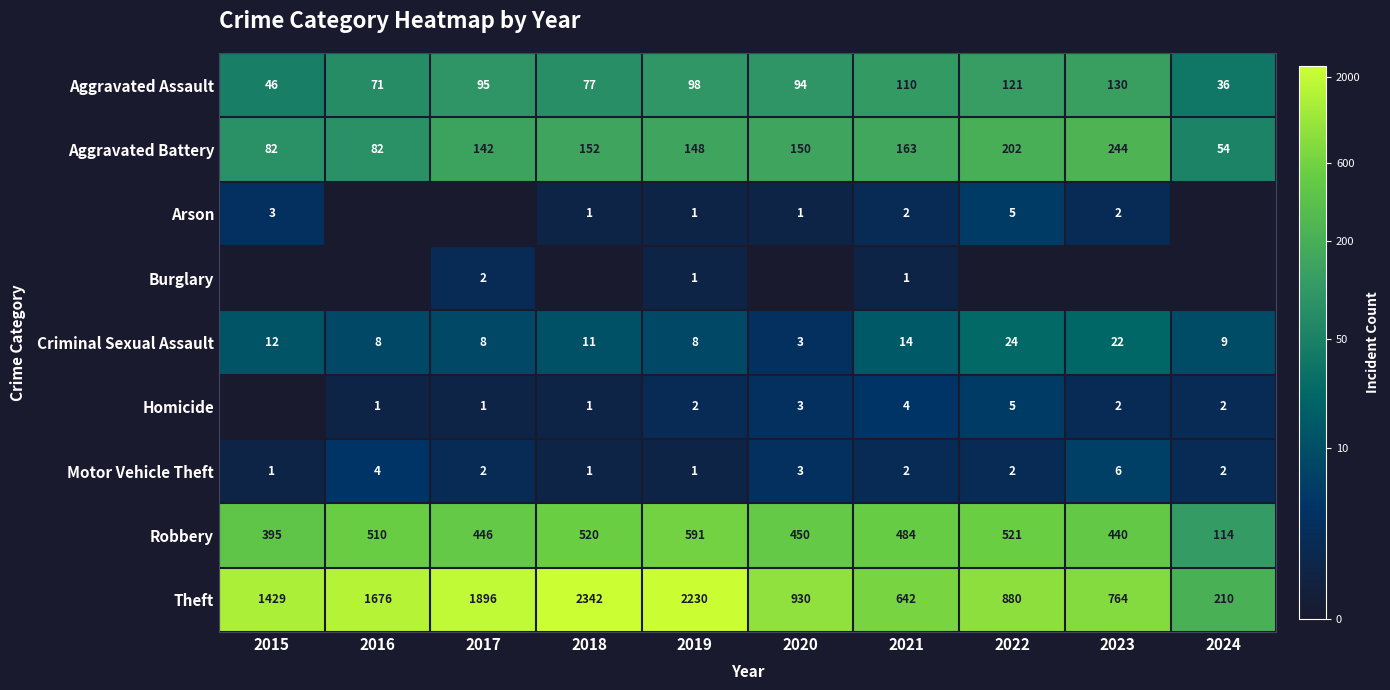

True or false: Homicide has a value of 2.4 at 2022.

False